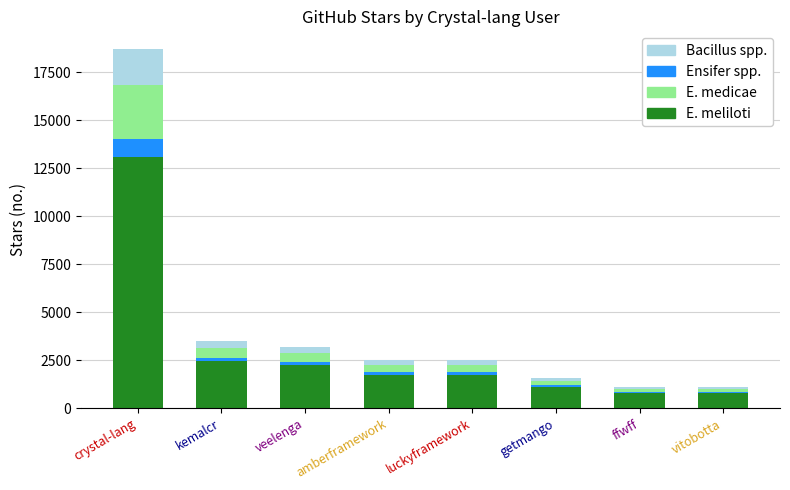

What is the total value across all series at crystal-lang?

18700